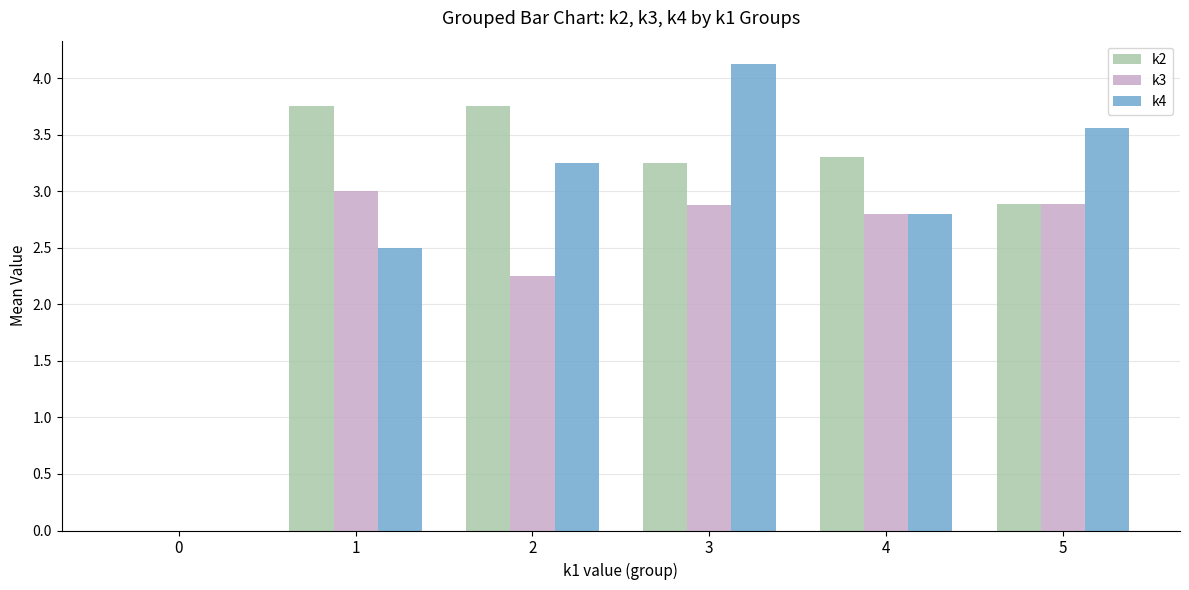

What is the highest value of the k3 series?

3.0